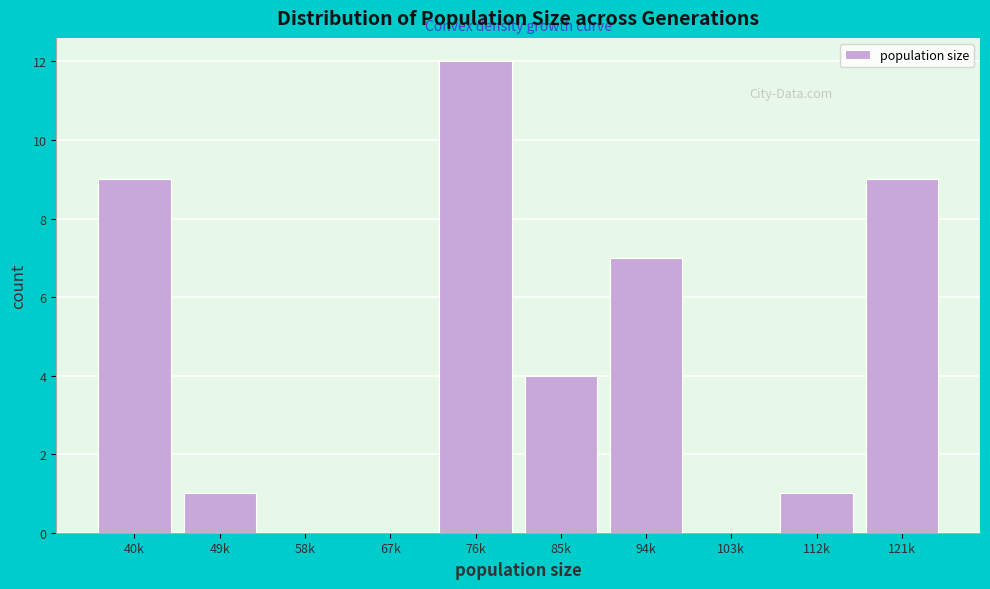

Reading left to right, extract all data points from this chart.

40k=9	49k=1	58k=0	67k=0	76k=12	85k=4	94k=7	103k=0	112k=1	121k=9